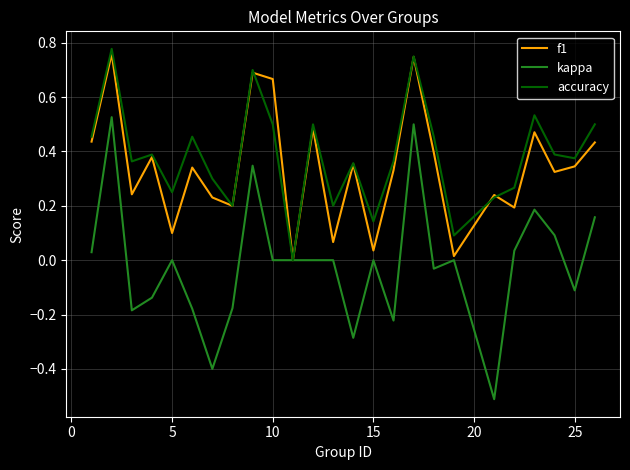

What is the maximum value shown in the chart?

0.8